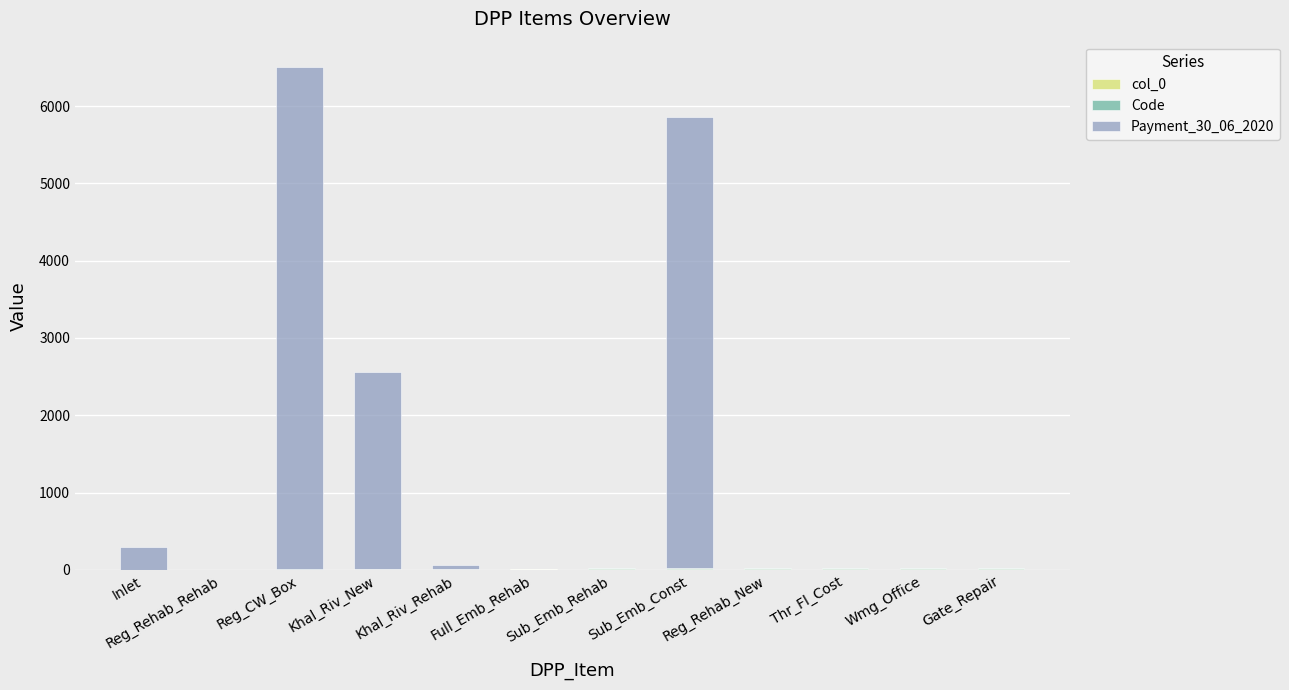

At which label is col_0 closest to 7?

Khal_Riv_Rehab